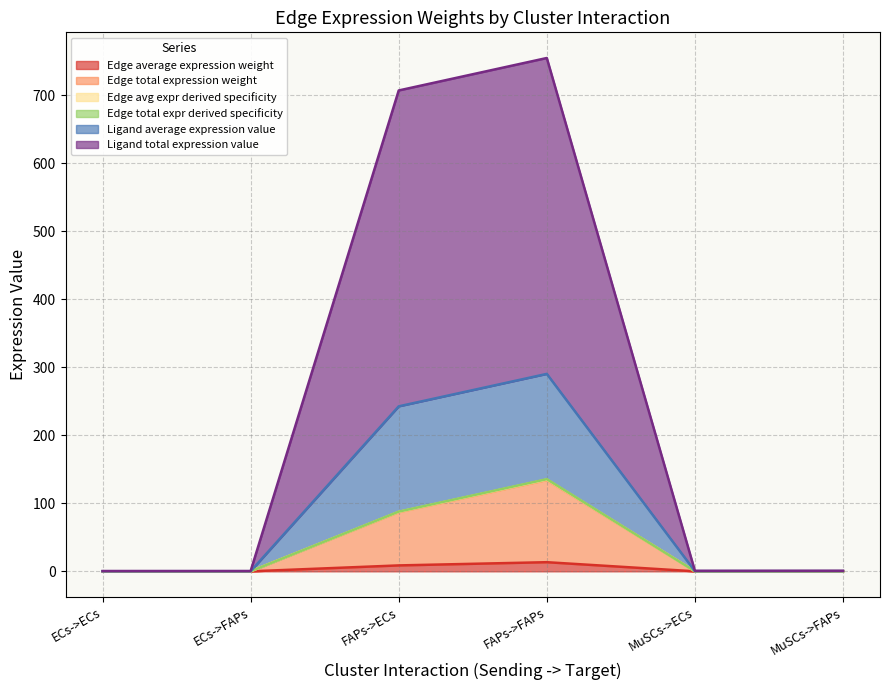

How many lines are shown in the chart?

6